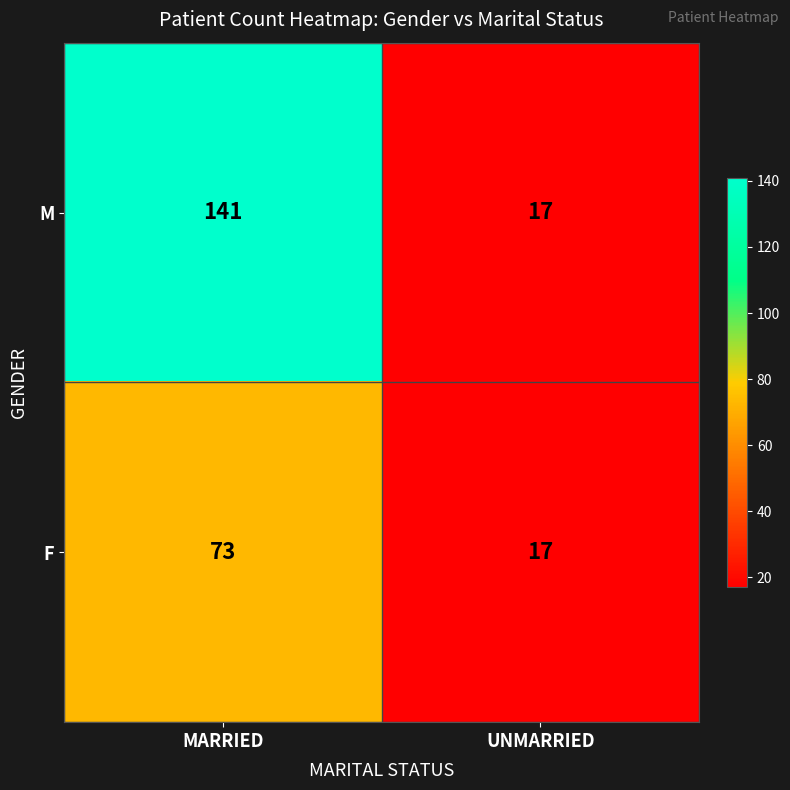

What is the sum of all F values?

90